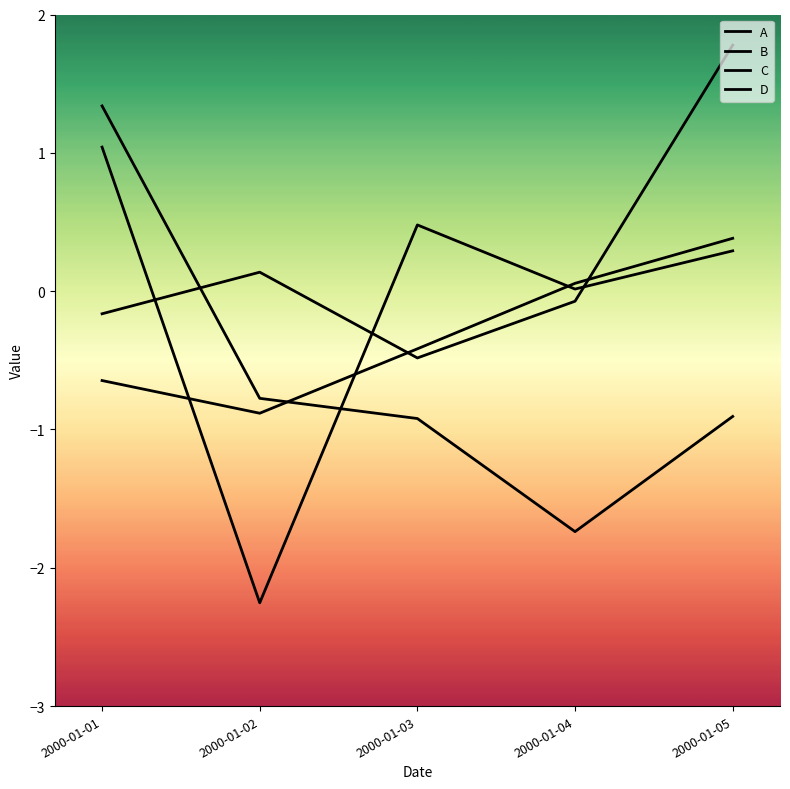

What is the value of the A point at the 3rd from the left?

-0.9